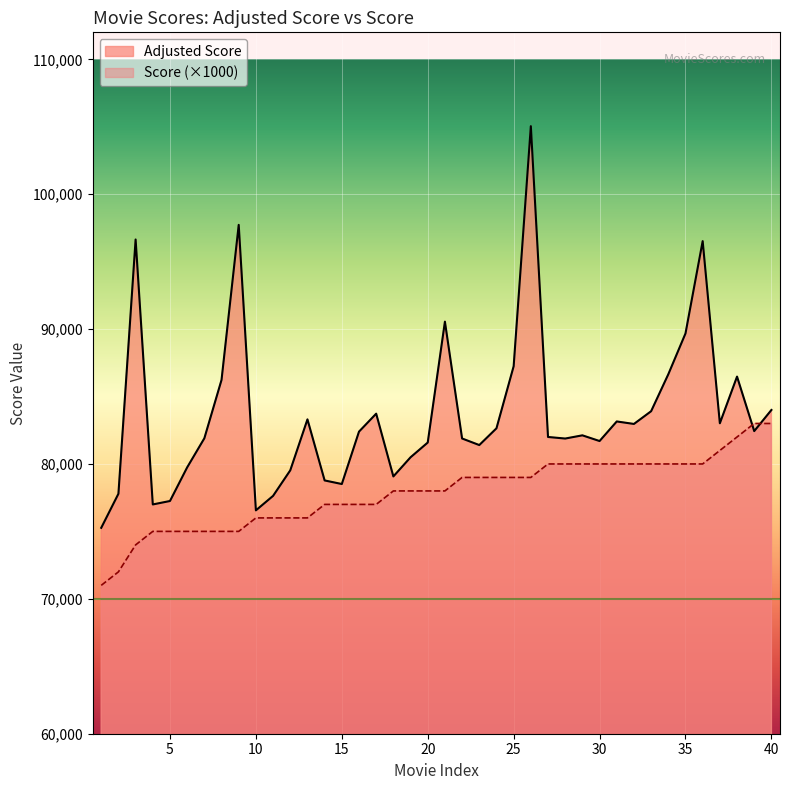

True or false: Score has more than 0 points higher than both neighbors.

False